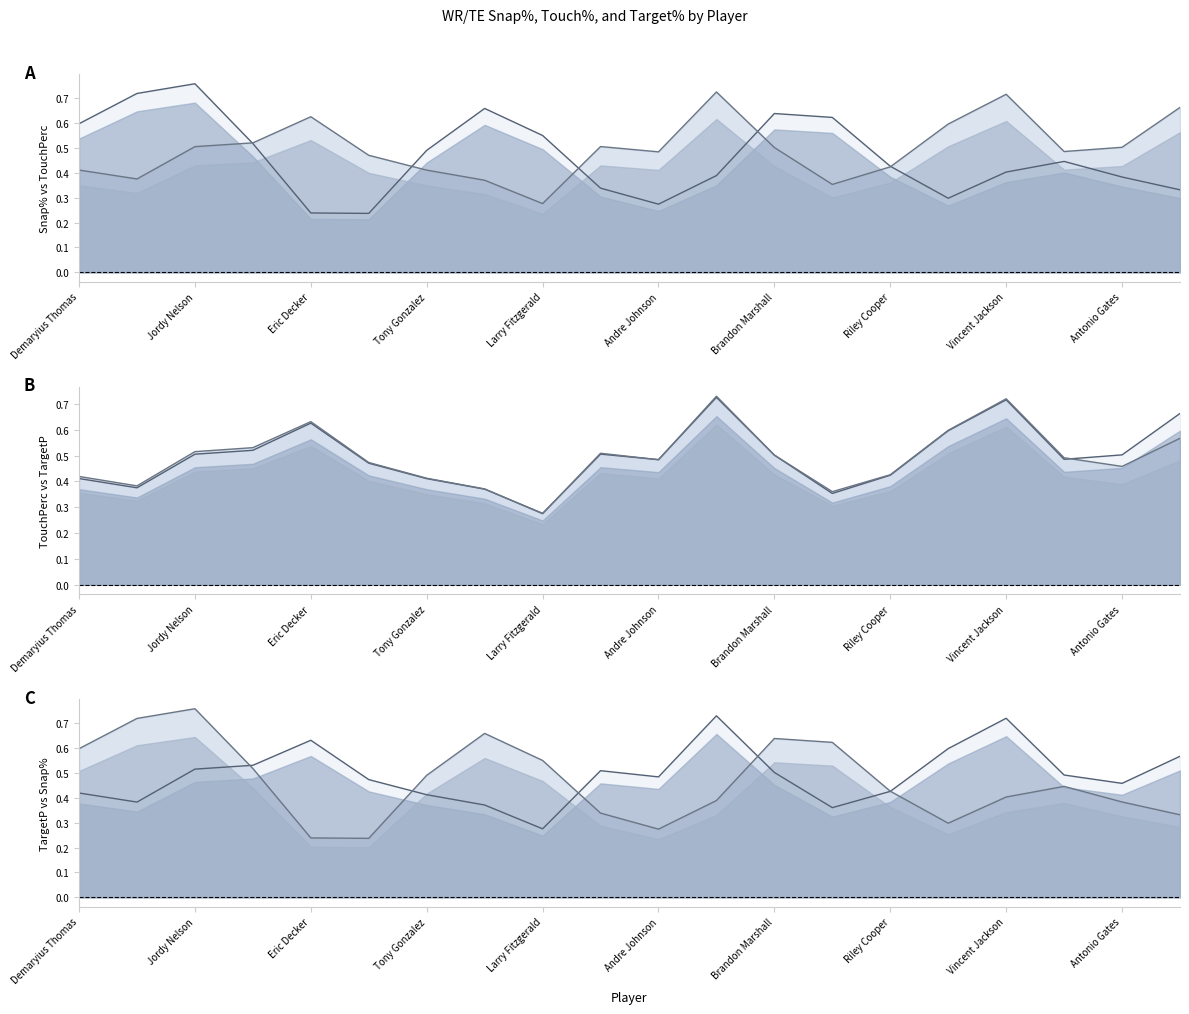

In TouchPerc, how many points are higher than both neighbors (excluding endpoints)?

4